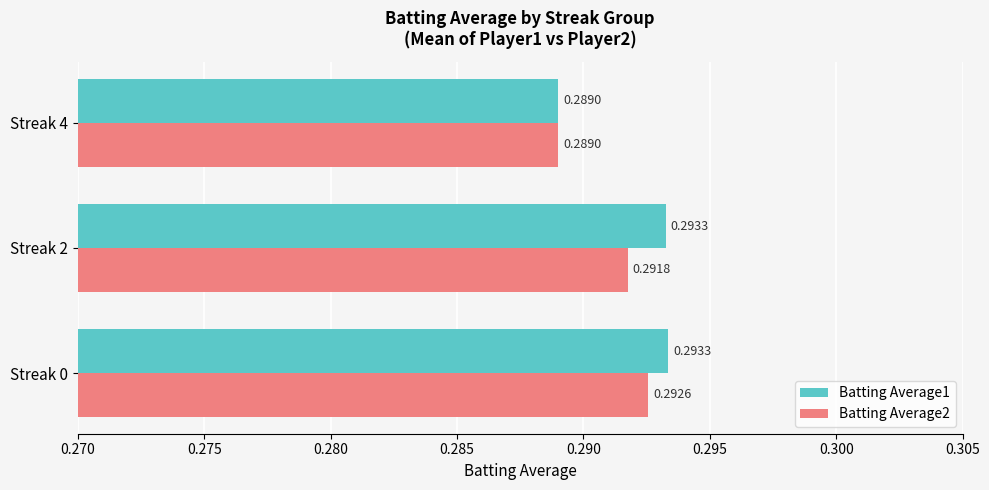

Rank the series by their maximum value, from highest to lowest.

Batting Average1, Batting Average2